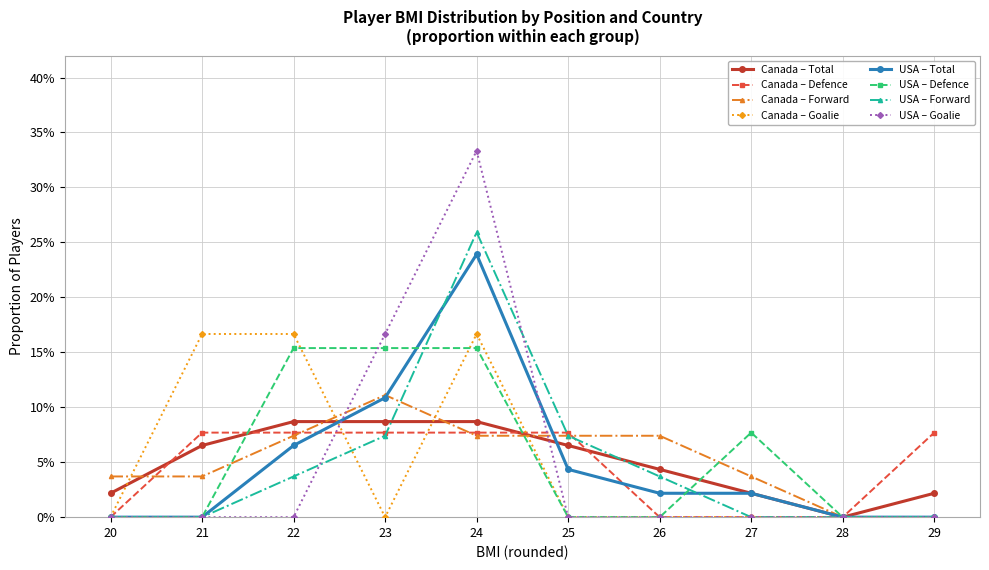

What are all the series names shown in the legend?

Canada – Total, Canada – Defence, Canada – Forward, Canada – Goalie, USA – Total, USA – Defence, USA – Forward, USA – Goalie